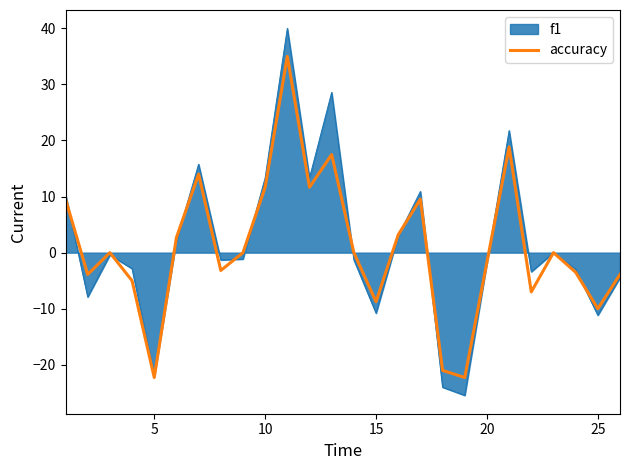

What is the greatest value displayed?

40.0